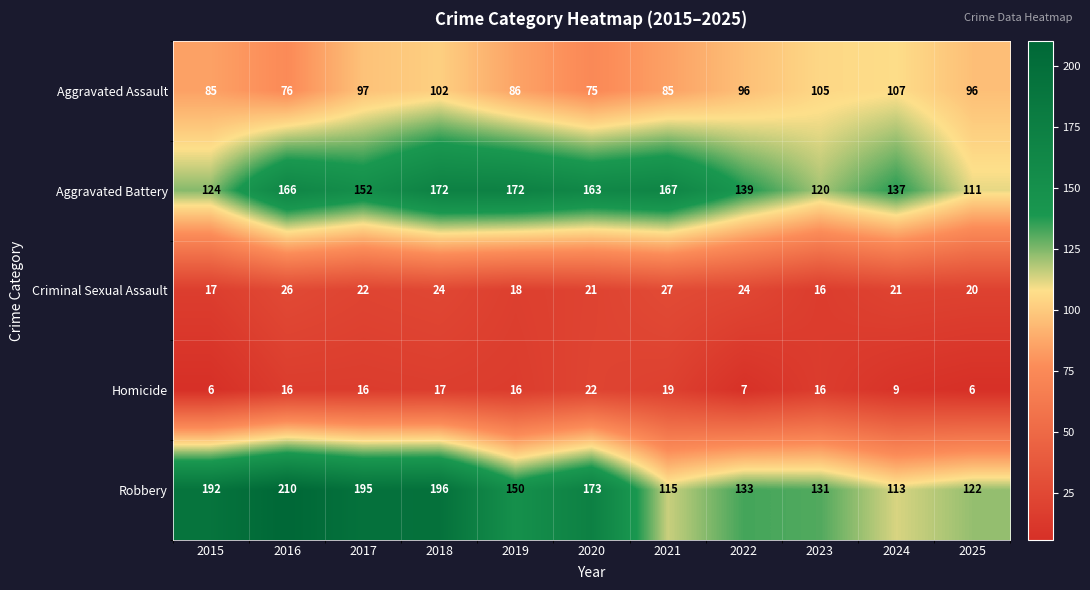

What is the sum of the Criminal Sexual Assault values at 2016 and 2015?

43